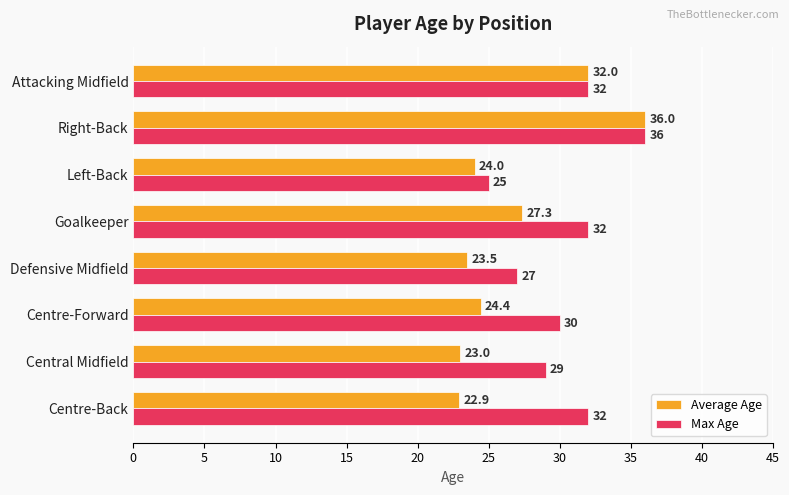

What is the difference between the Average Age values at Left-Back and Central Midfield?

1.0